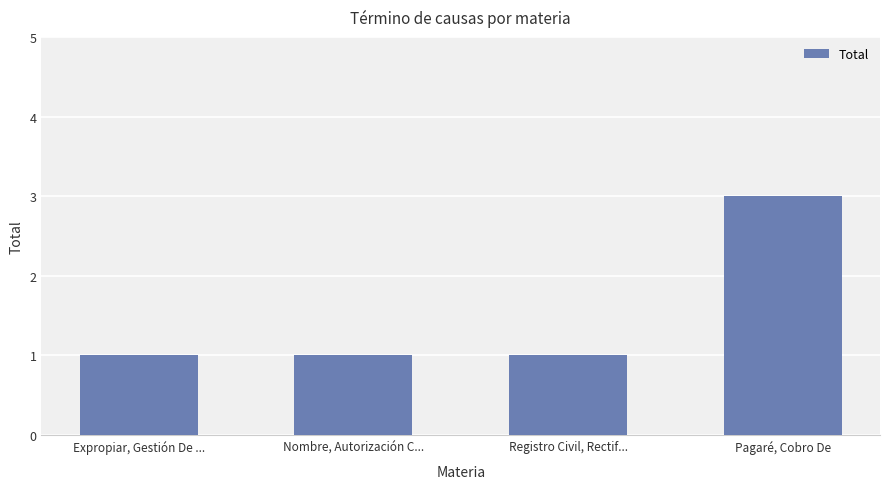

What is the label of the 2nd bar from the left?

Nombre, Autorización C...